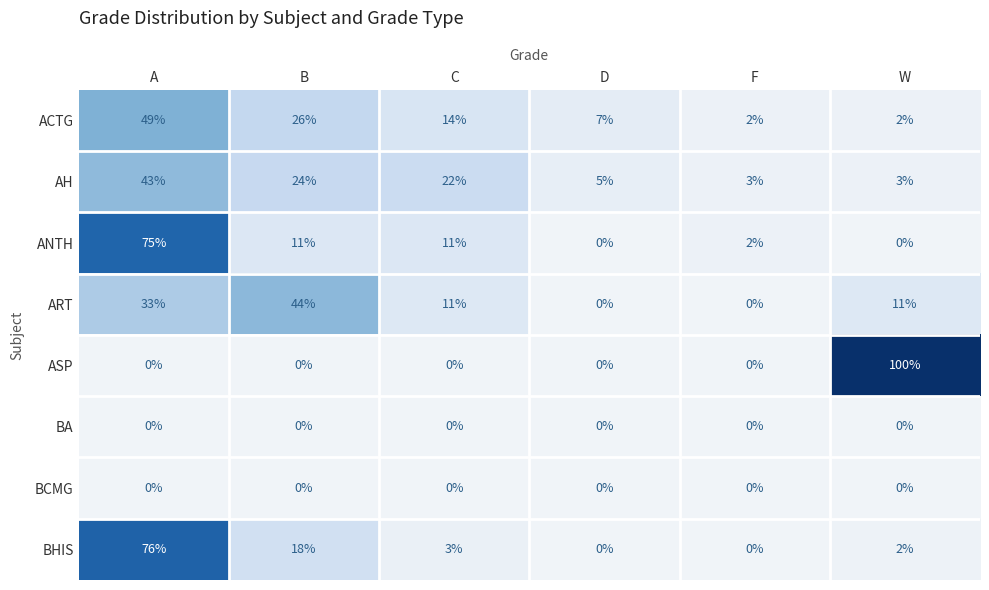

At which label does ACTG reach its peak?

A